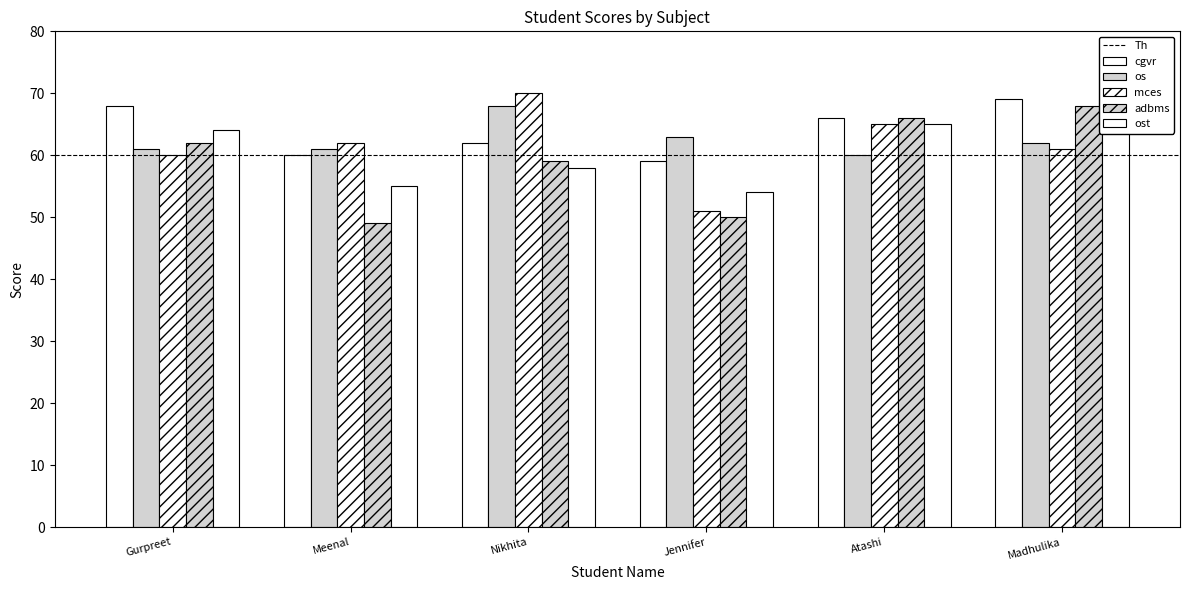

What value does the os series have at Jennifer?

63